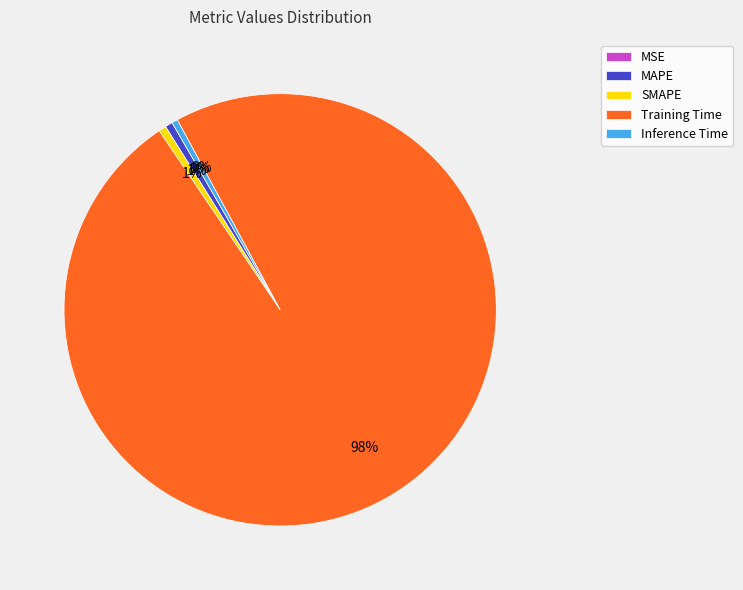

True or false: MAPE accounts for 11% of the total.

False